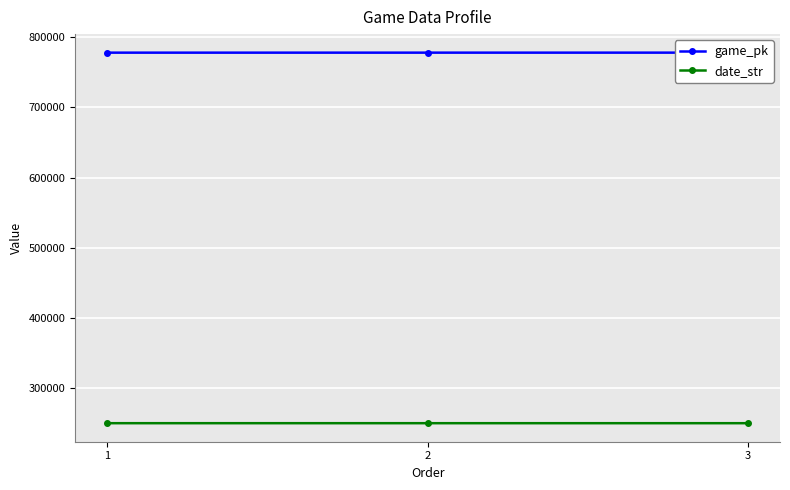

What is the sum of all game_pk values?

2333971